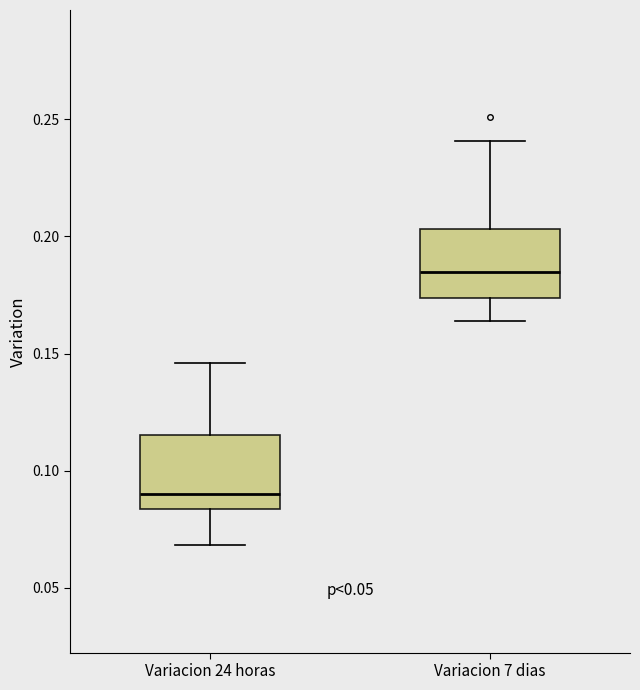

Reading left to right, transcribe this box plot: for each box, give where its median line is, the range the box spans, and where its two whiskers end, as read against the y-axis. The values are not printed on the chart, so give them approximately, as read against the axis.

Variacion 24 horas: median 0.090, box 0.085 to 0.115, whiskers 0.070 to 0.145
Variacion 7 dias: median 0.185, box 0.175 to 0.205, whiskers 0.165 to 0.240